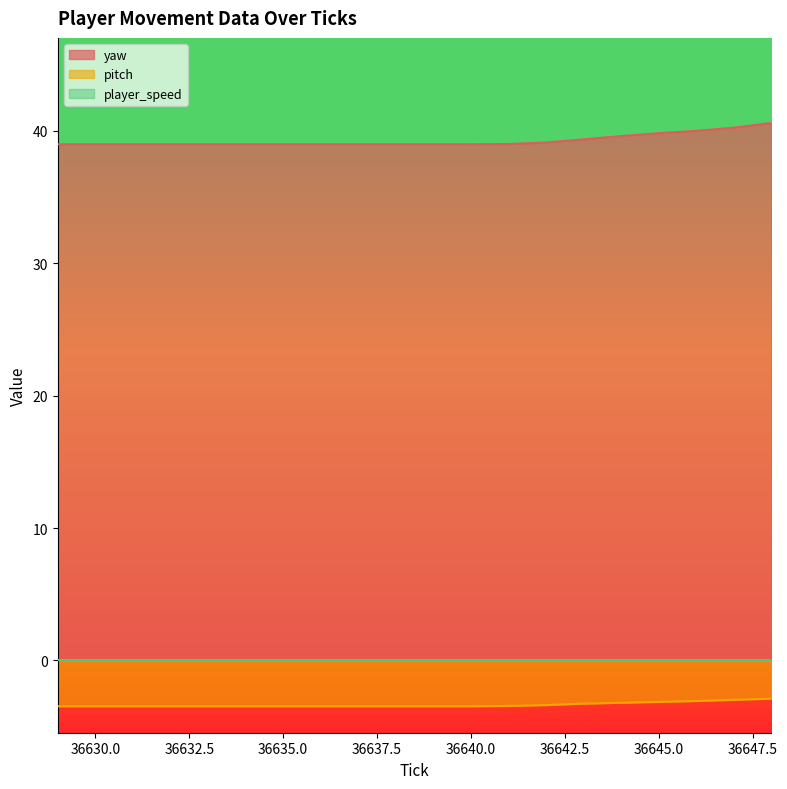

What is the value of the pitch point at the 16th from the left?

-3.2